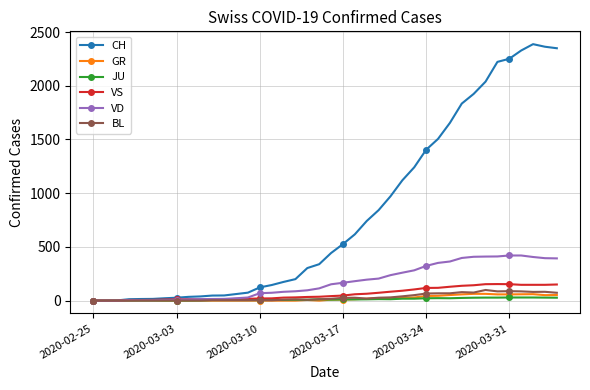

Which series has the widest spread of values?

CH